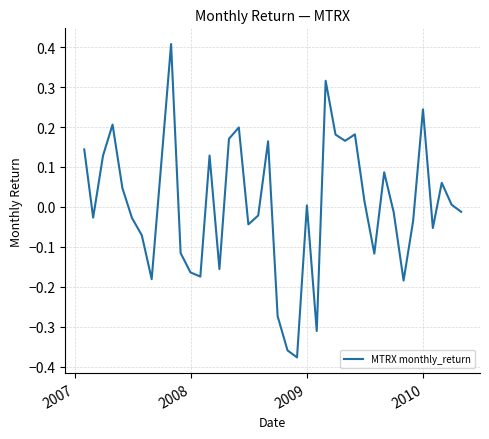

What is the greatest value displayed?

0.4